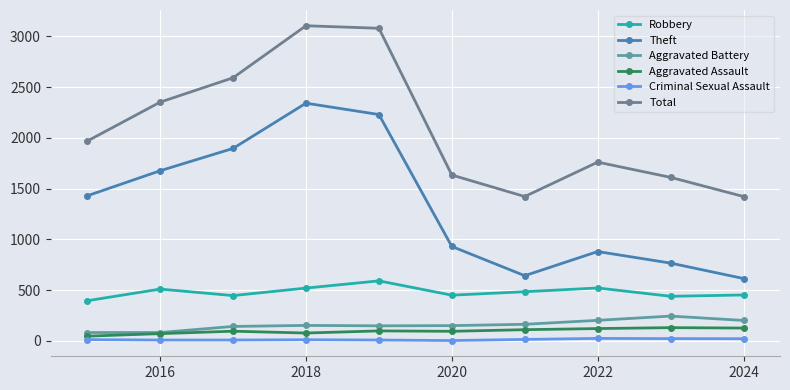

How many series are shown in this chart?

6